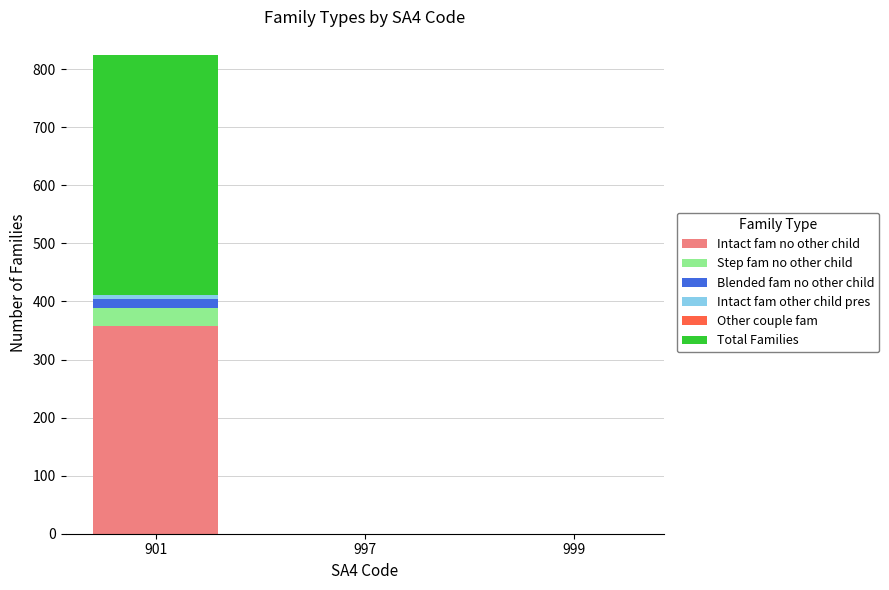

At which category is the sum across all series the highest?

901